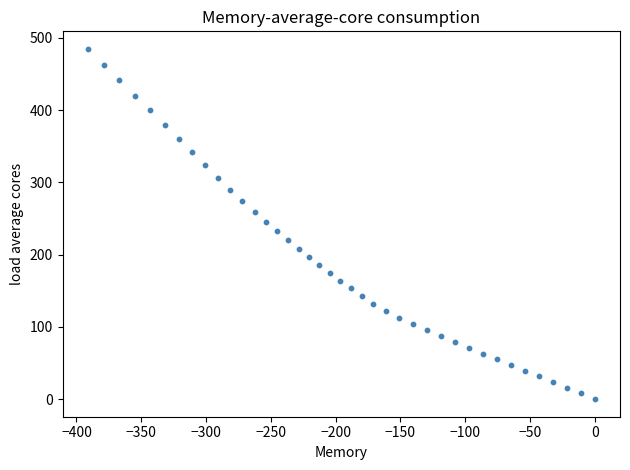

What is the range of X values (max minus min)?

391.2